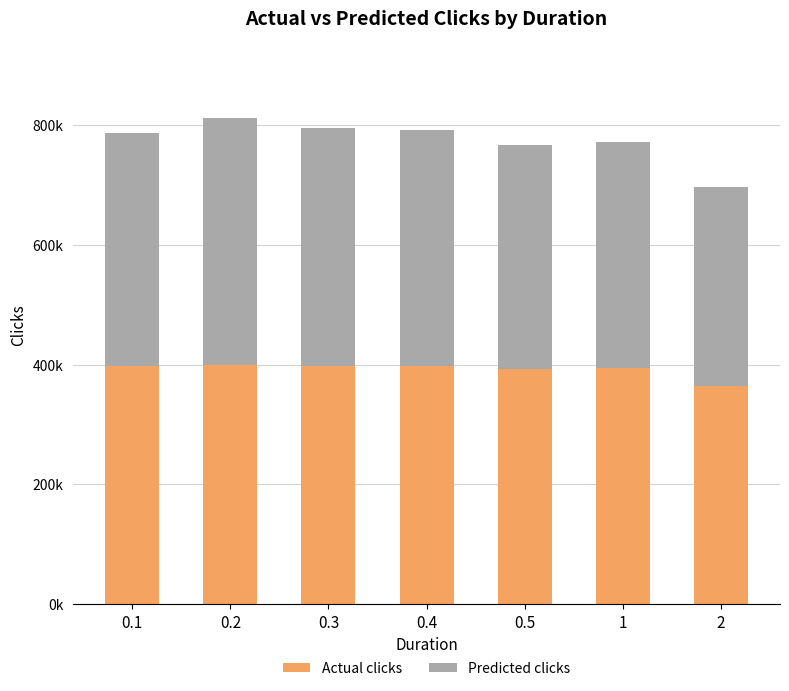

What is the lowest value of the Actual clicks series?

364515